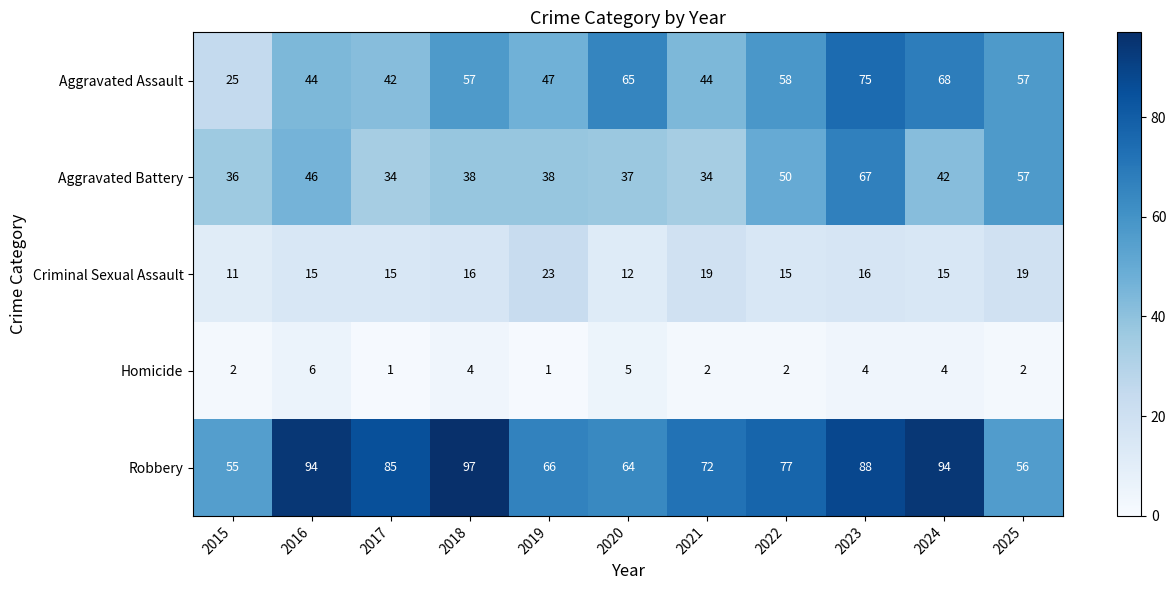

List the series in order of their peak value, lowest first.

Homicide, Criminal Sexual Assault, Aggravated Battery, Aggravated Assault, Robbery